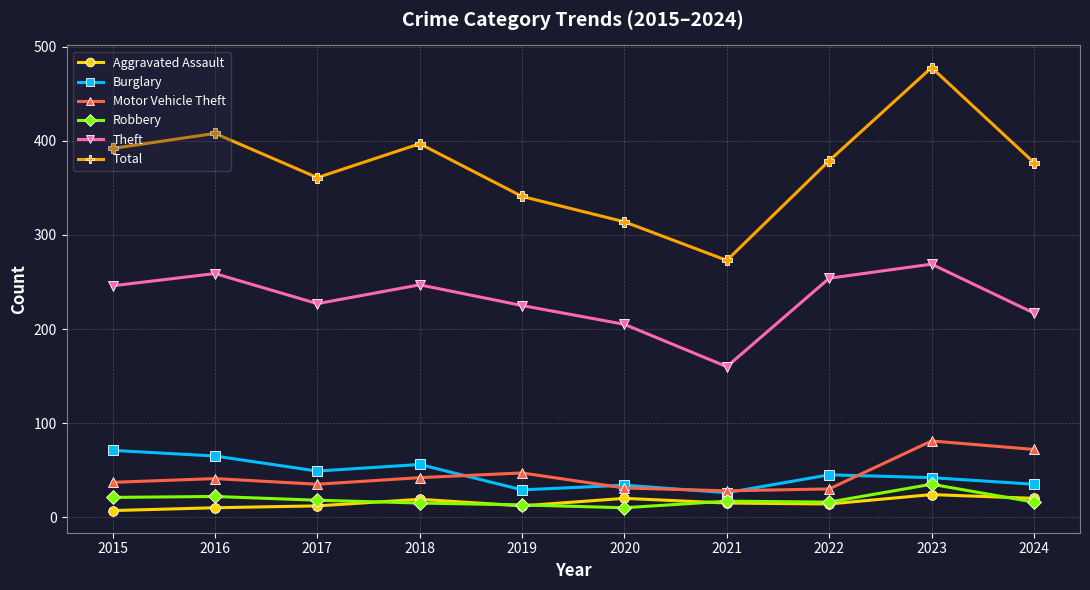

At how many categories does at least one series exceed 136?

10